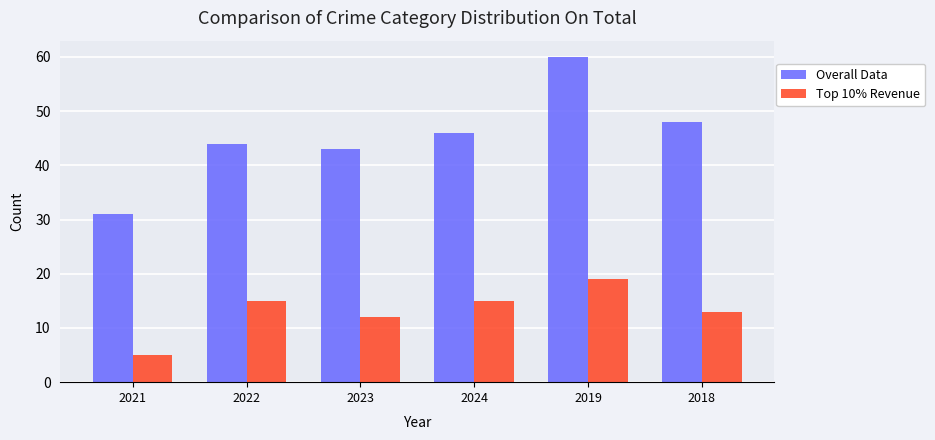

What is the difference between the highest and lowest values at 2019?

41